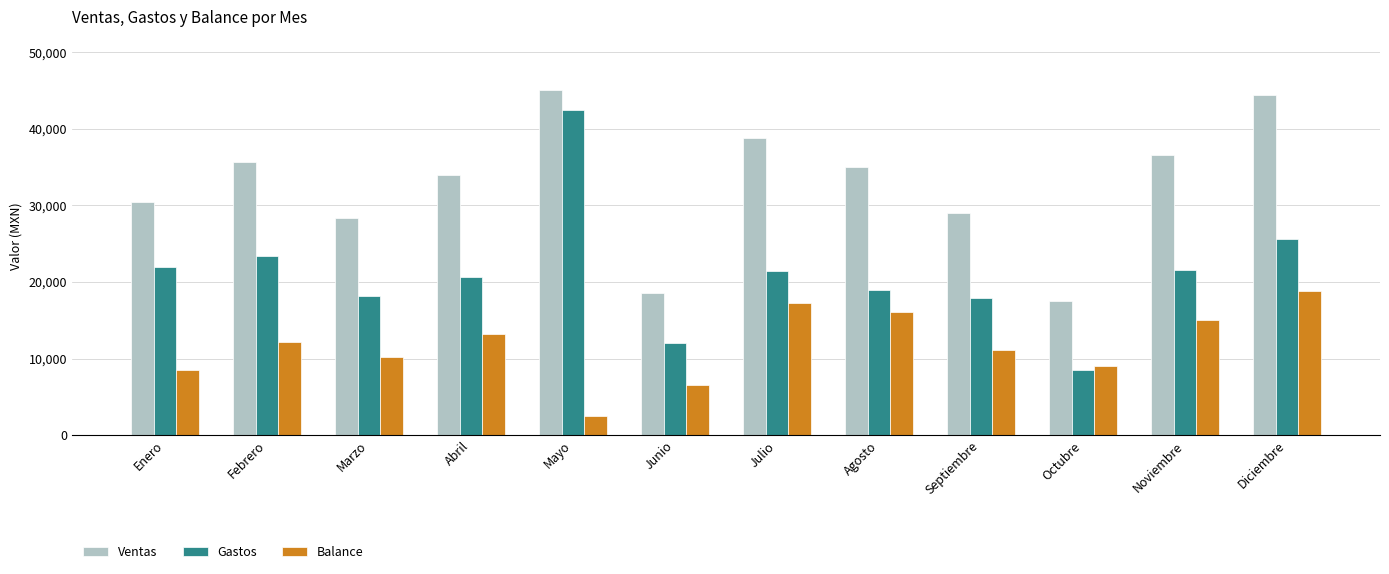

Which category has the highest value in the Gastos series?

Mayo